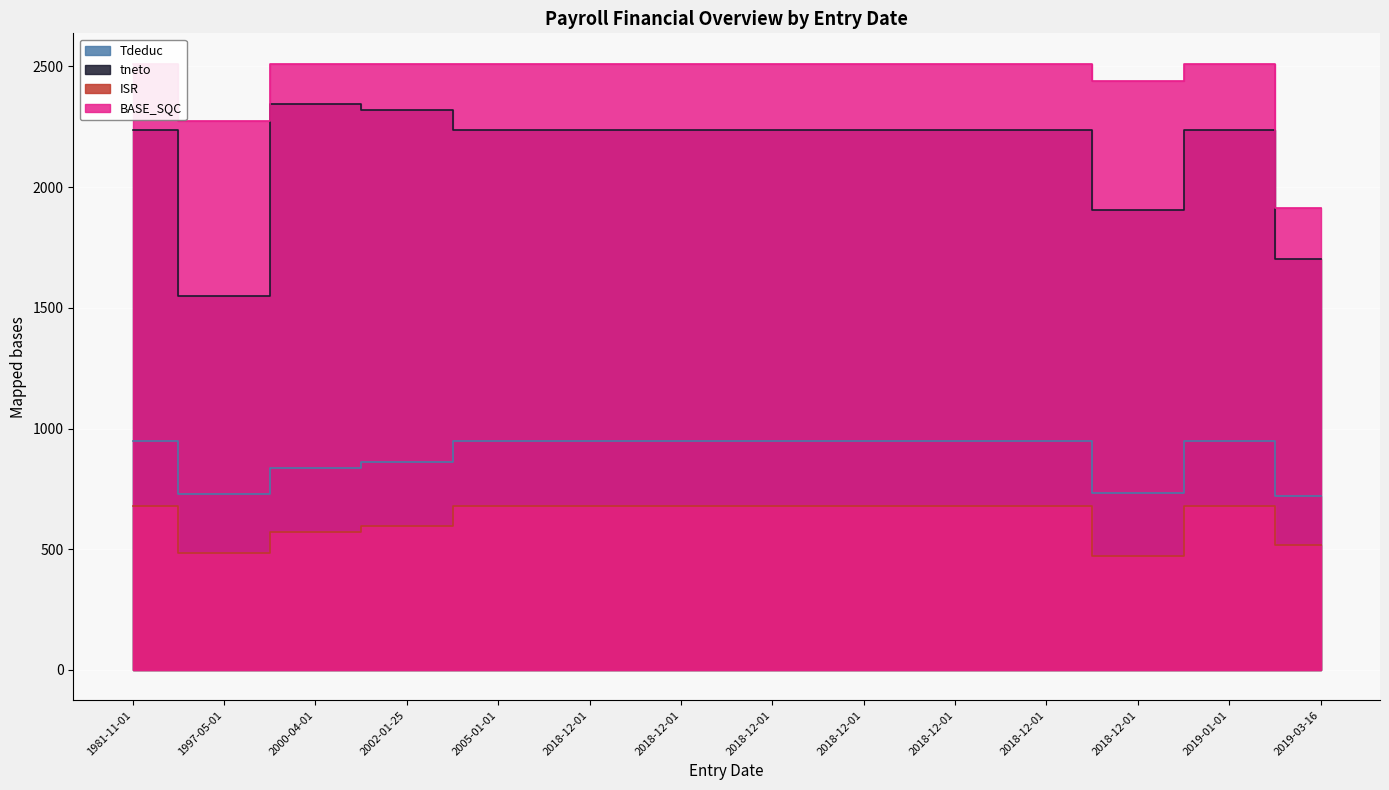

Which series has the largest range (max minus min)?

tneto